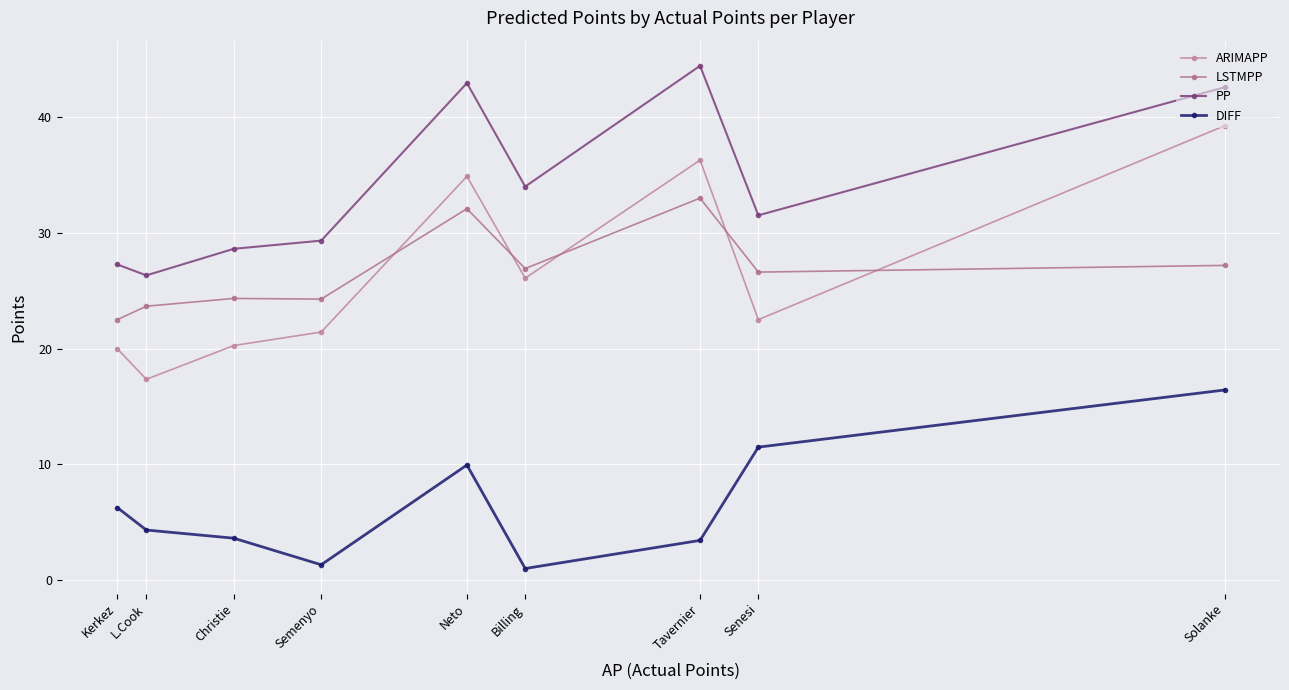

How many interior local valleys does the ARIMAPP series have?

3